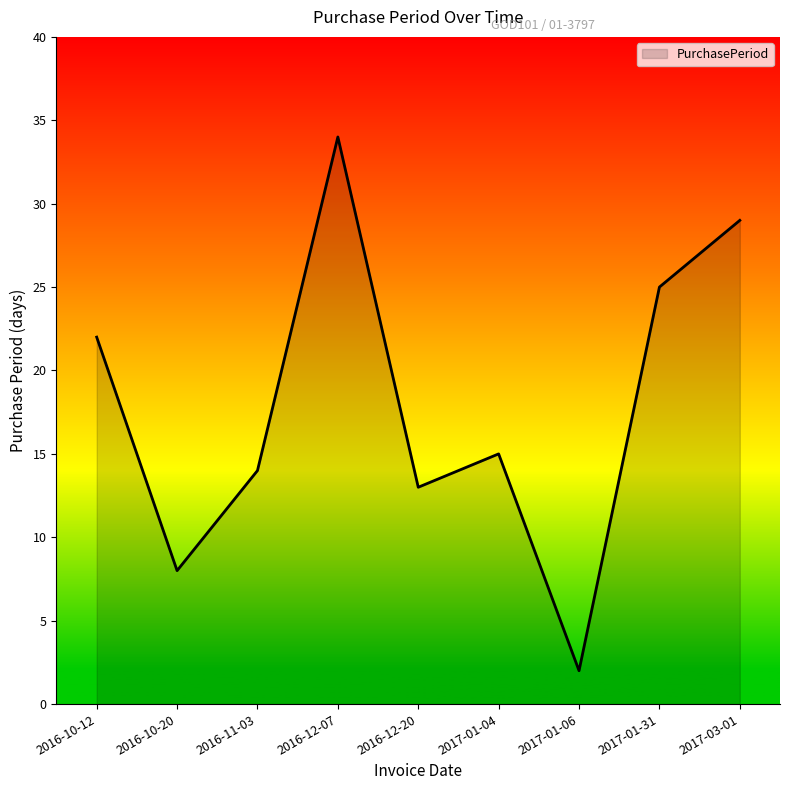

At which label is the value closest to 18?

2017-01-04